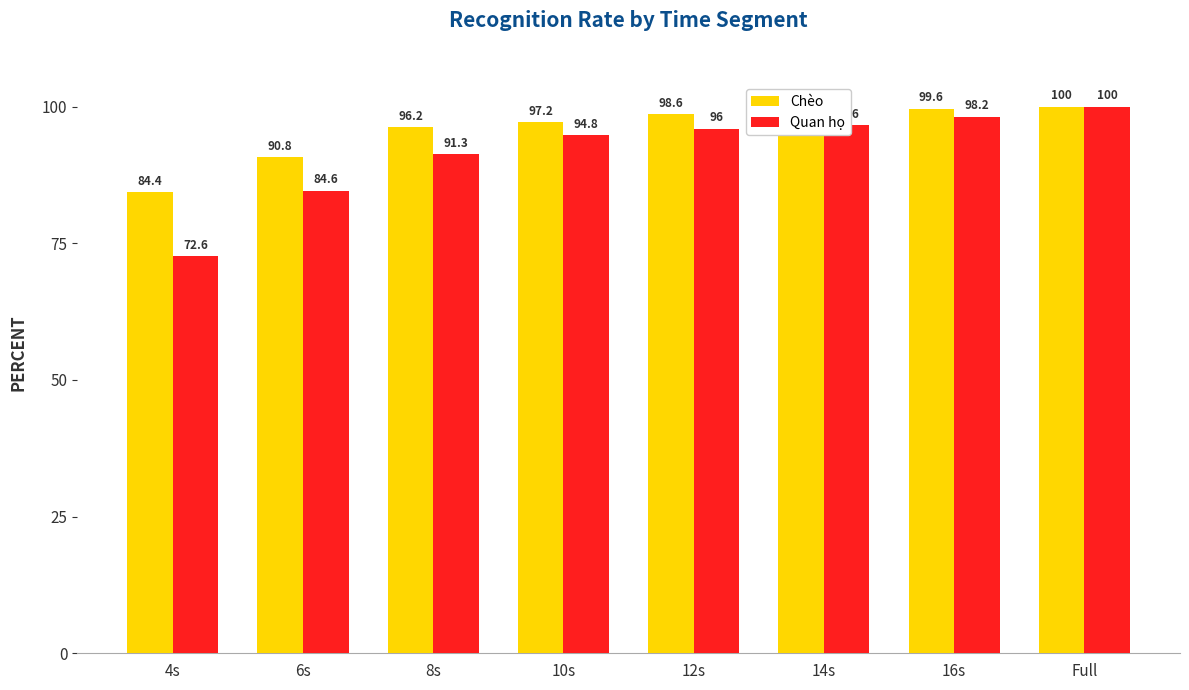

List the labels in order of Quan họ value, largest first.

Full, 16s, 14s, 12s, 10s, 8s, 6s, 4s